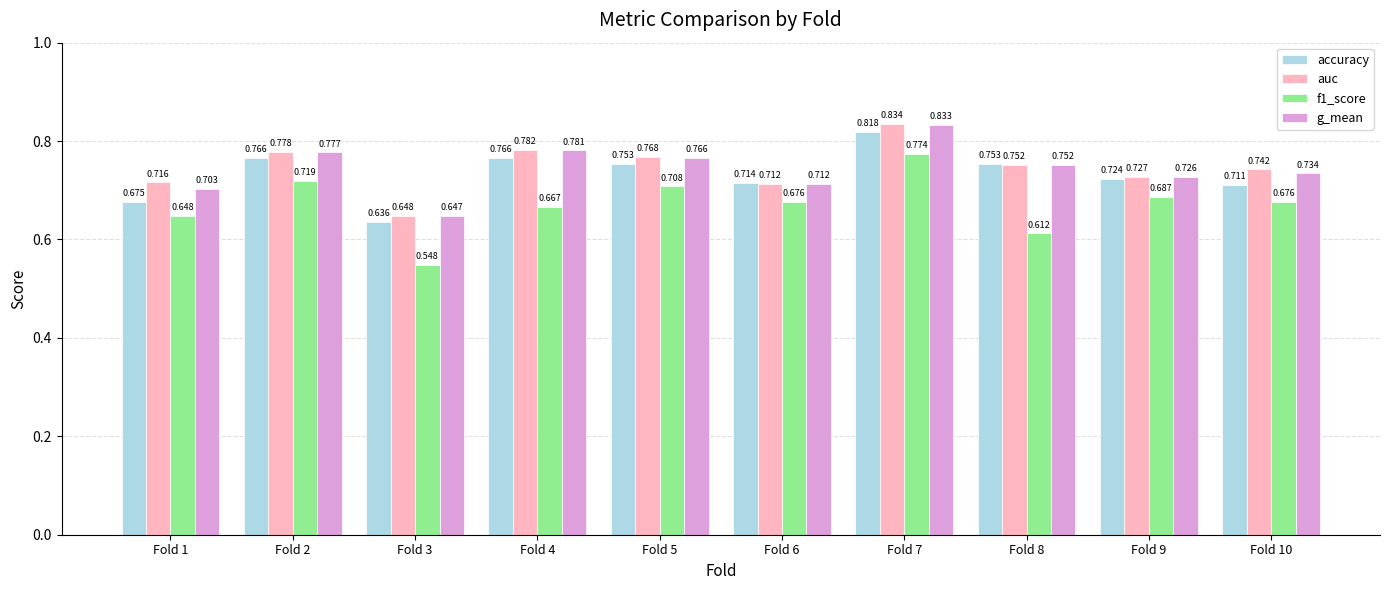

What is the total value across all series at Fold 5?

3.0